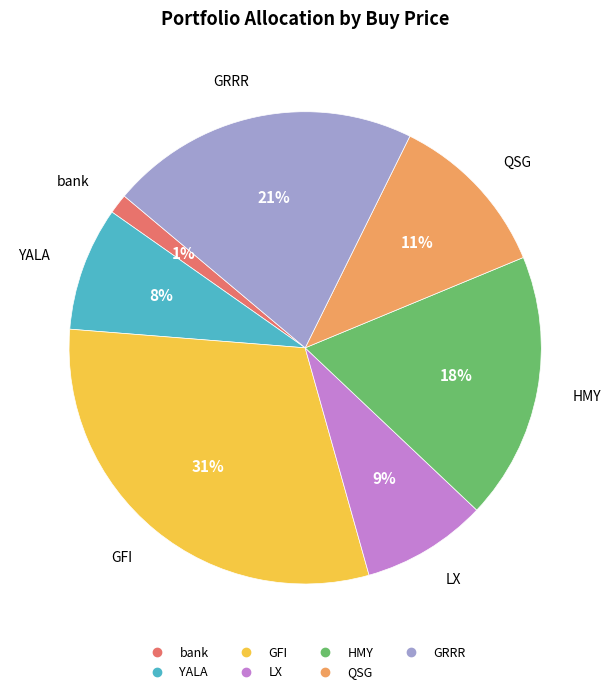

True or false: HMY accounts for 11% of the total.

False